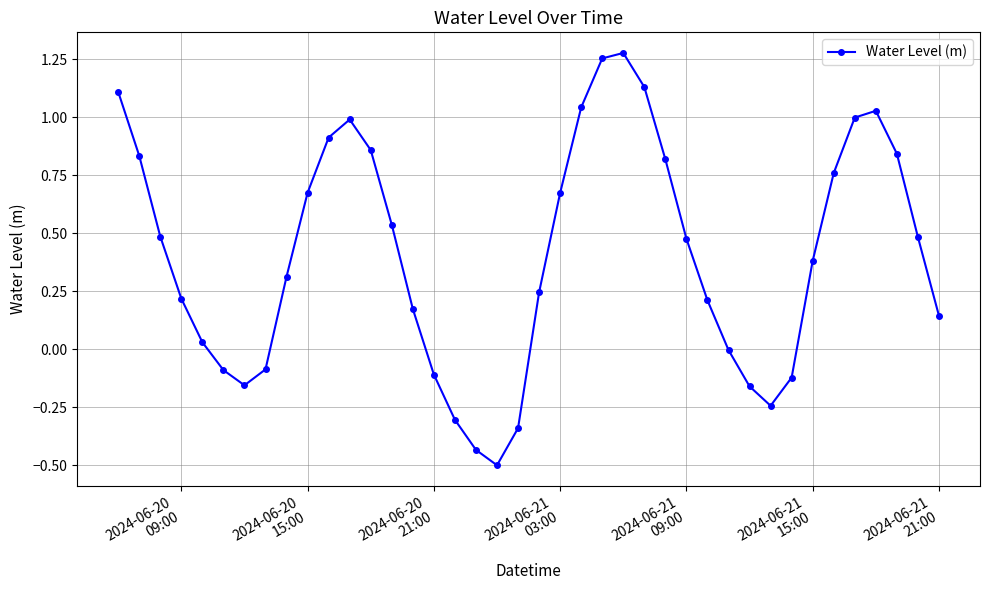

How many interior local valleys (lower than both neighbors) does the data have?

3